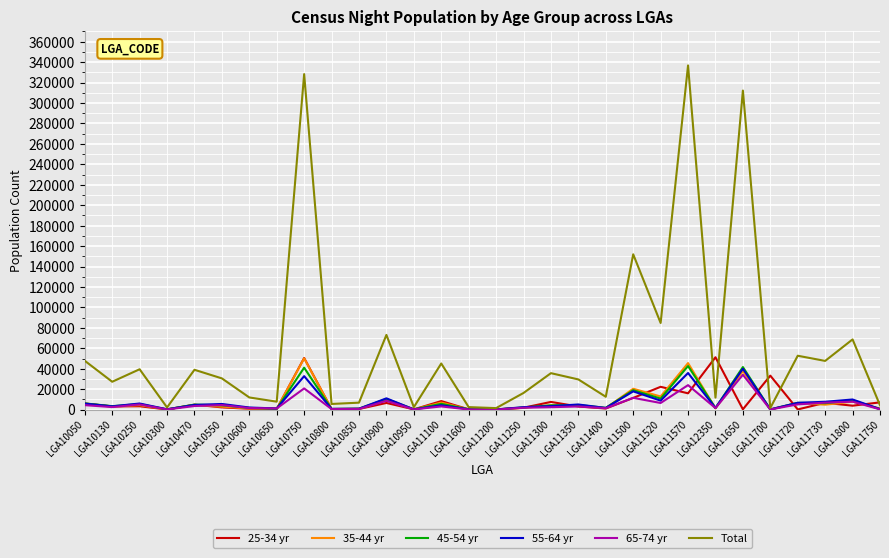

Rank the series by their maximum value, from highest to lowest.

Total, 25-34 yr, 35-44 yr, 45-54 yr, 55-64 yr, 65-74 yr